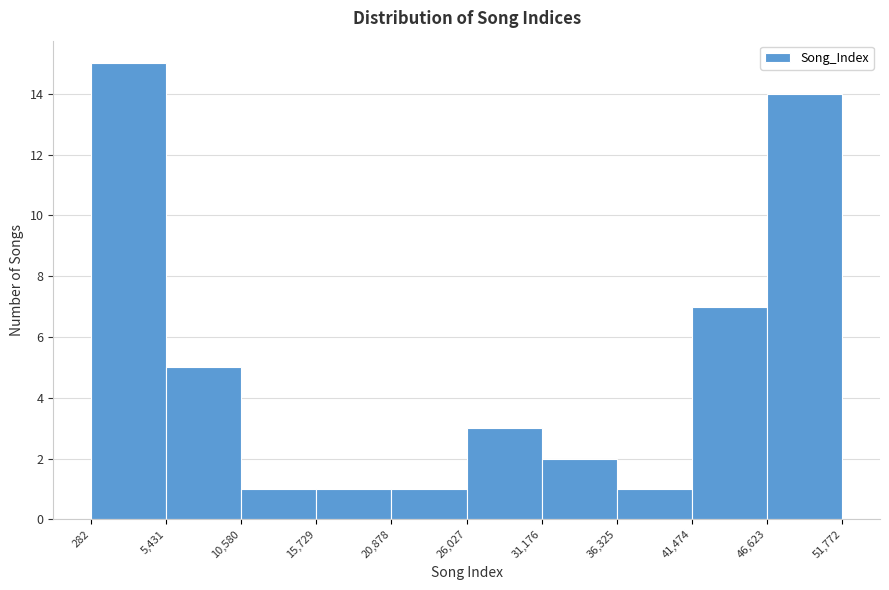

Reading left to right, list every bar in this chart as the range it spans on the x-axis followed by its height. The values are not printed on the chart, so give them approximately, as read against the axis.

282 to 5,431: 15
5,431 to 10,580: 5
10,580 to 15,729: 1
15,729 to 20,878: 1
20,878 to 26,027: 1
26,027 to 31,176: 3
31,176 to 36,325: 2
36,325 to 41,474: 1
41,474 to 46,623: 7
46,623 to 51,772: 14